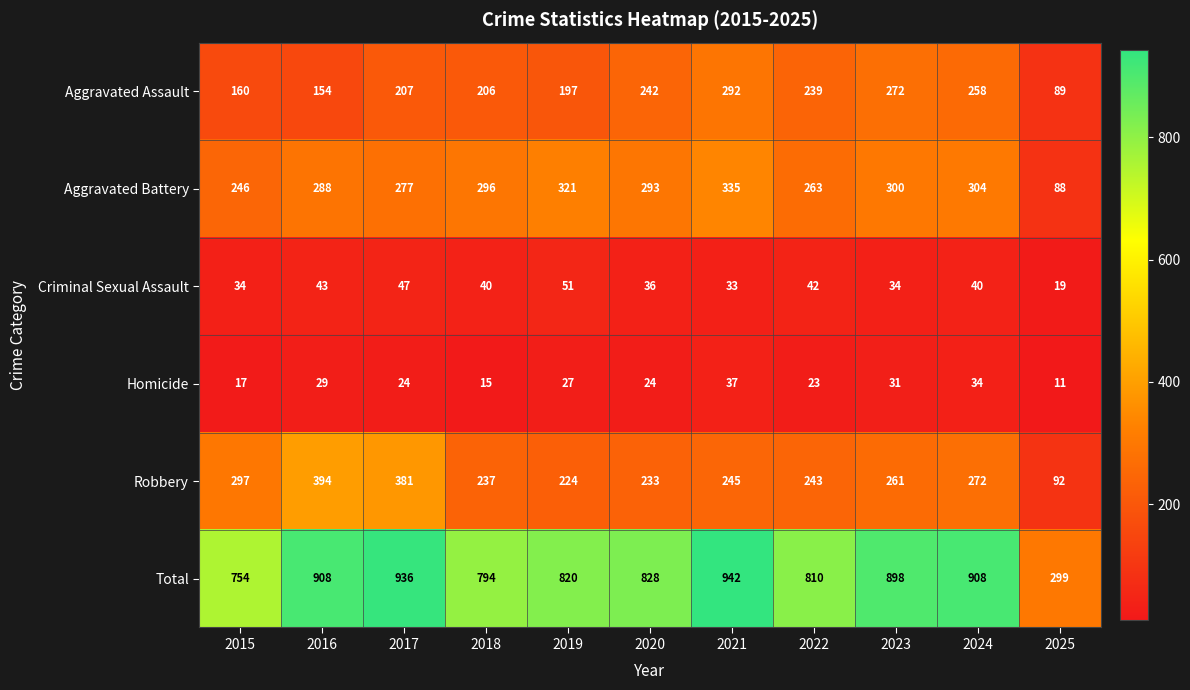

Count the number of categories in the chart.

11